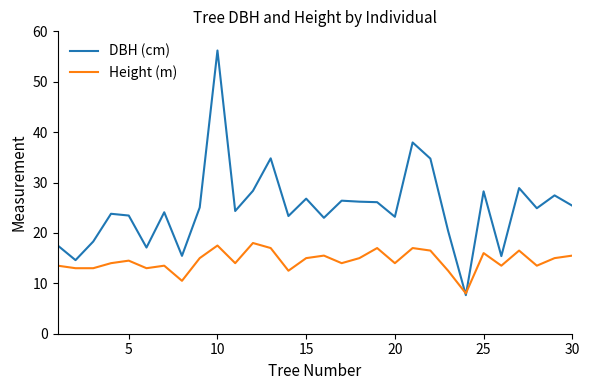

List the series in order of their overall mean, lowest first.

Height (m), DBH (cm)